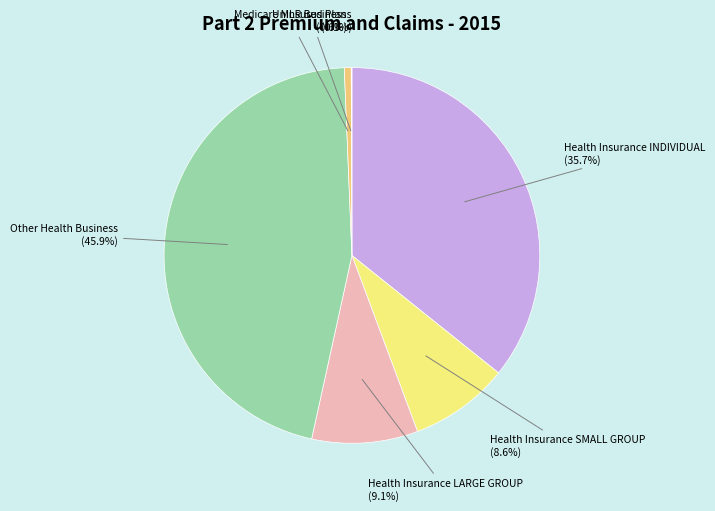

Combined, what portion of the pie is Health Insurance SMALL GROUP and Health Insurance INDIVIDUAL?

44.3%